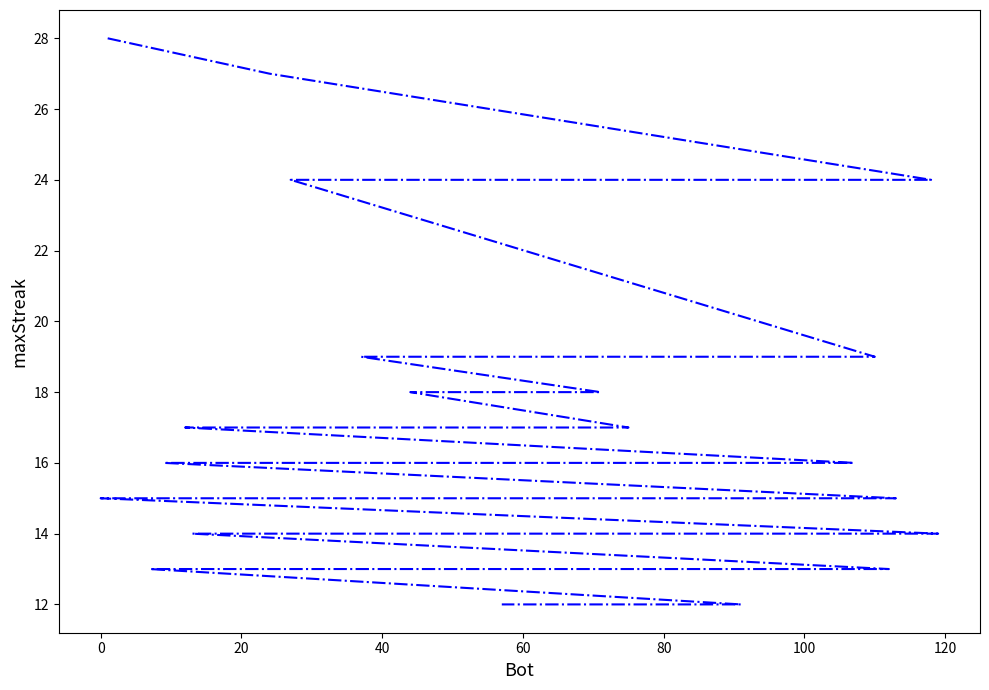

Reading left to right, what are all the values shown in this chart?

28	27	24	24	19	19	19	19	18	18	18	17	17	17	16	16	16	16	15	15	15	15	15	15	15	15	14	14	14	14	14	14	14	13	13	13	13	13	12	12